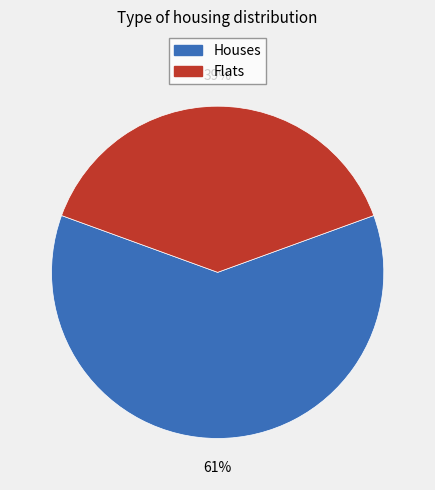

Combined, do Flats and Houses account for over 50%?

Yes